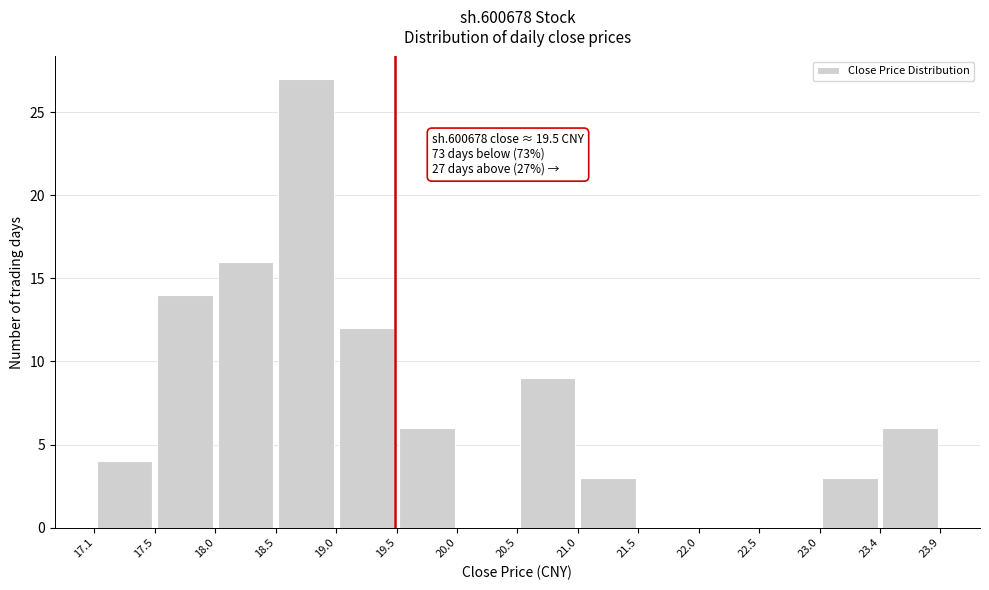

Which range on the x-axis has the tallest bar?

18.5 to 19.0